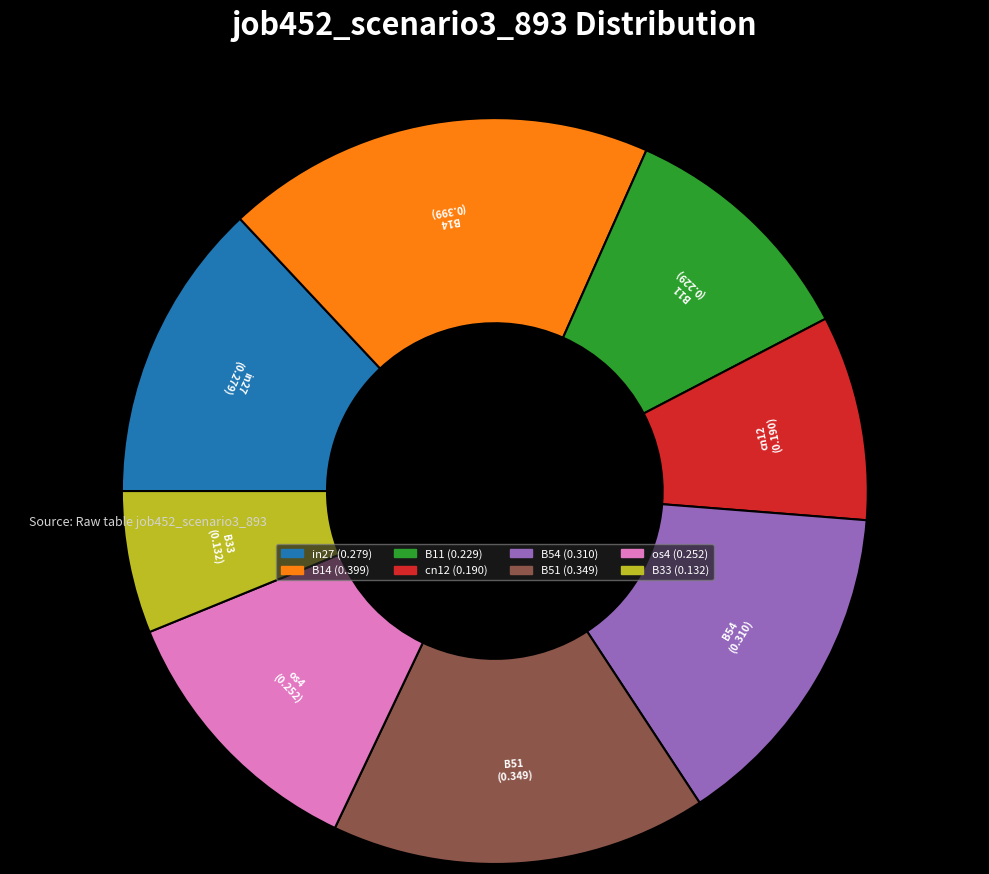

Is there a majority slice in this chart?

No